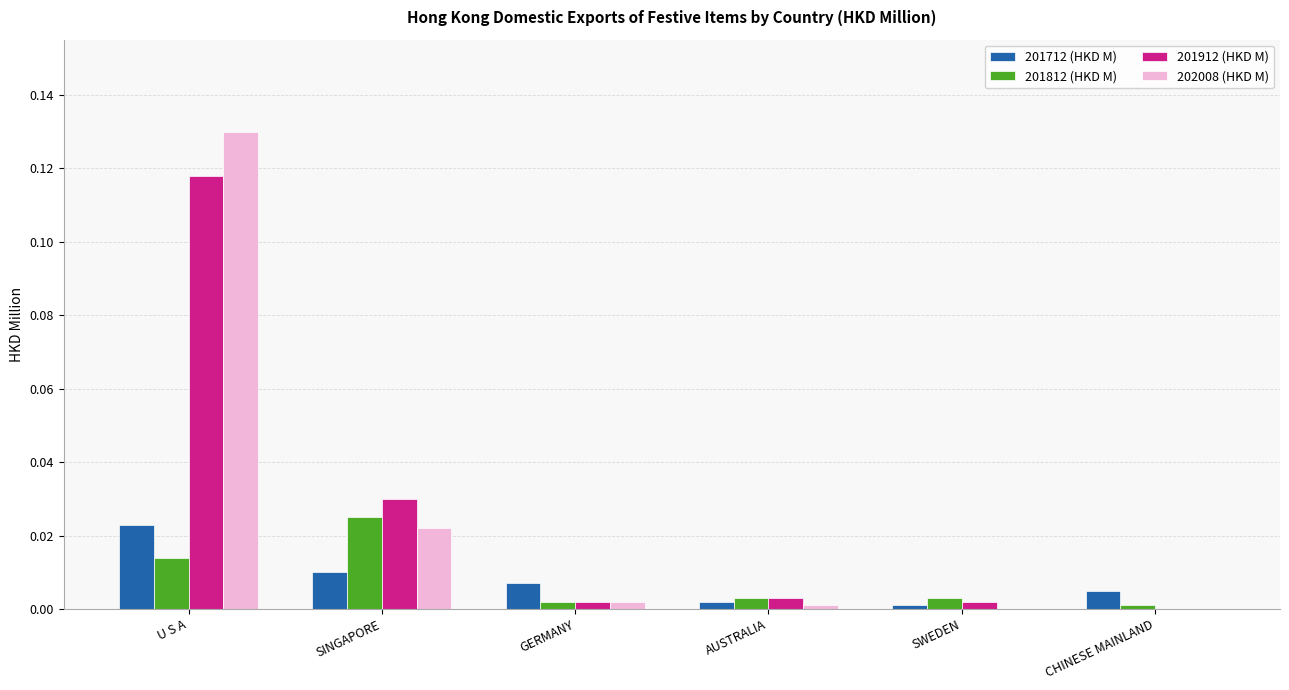

How many values in 201912 (HKD M) are above zero?

5